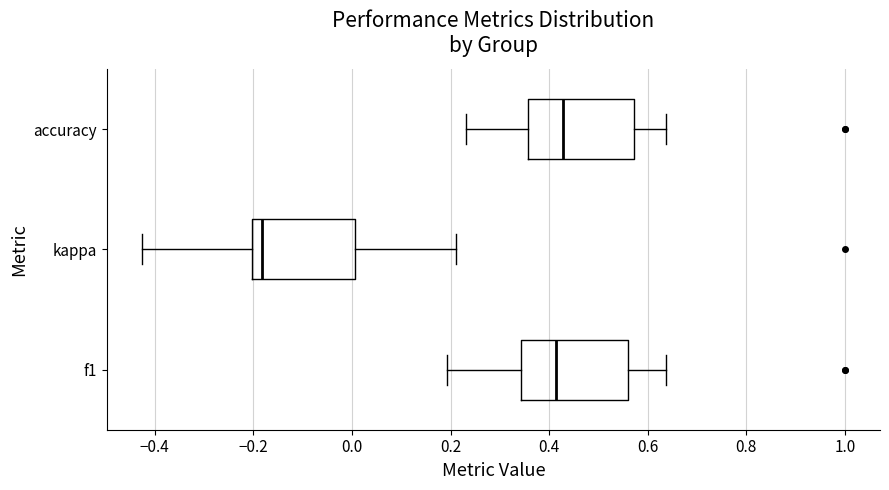

Which box has the furthest to the left median line?

kappa